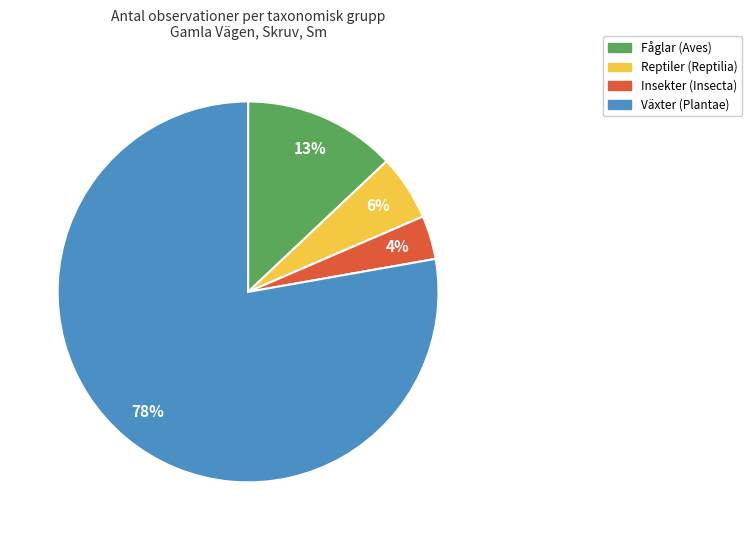

How many segments does this pie chart have?

4